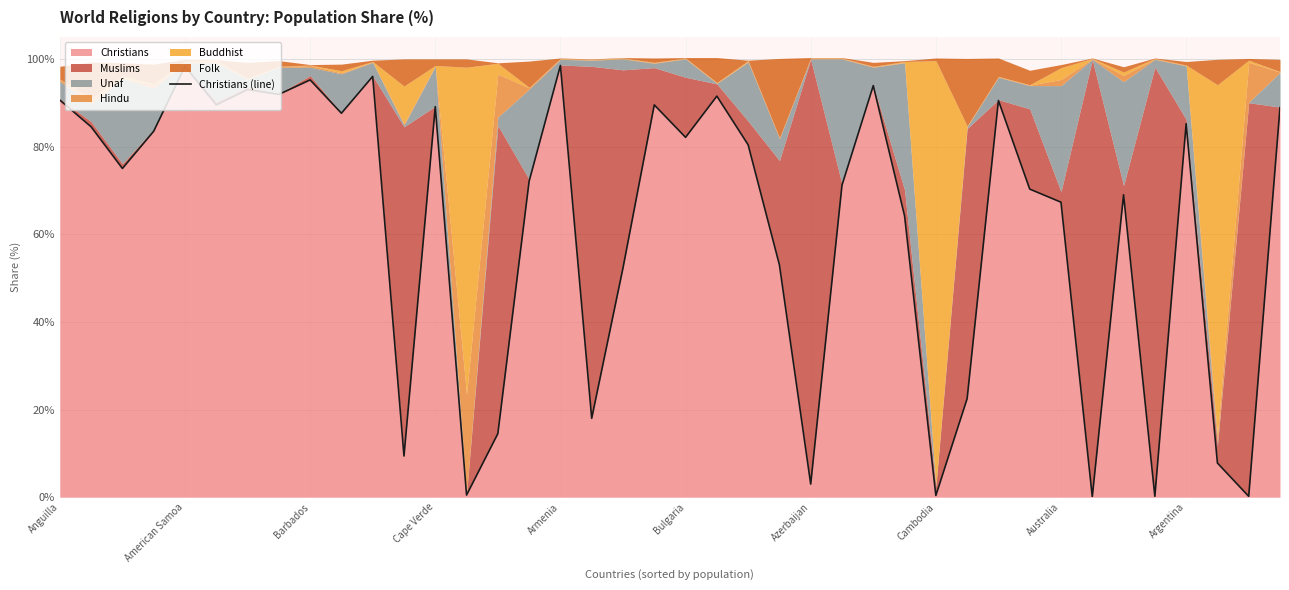

The Christians series shows 129.8 at Bulgaria. True or false?

False